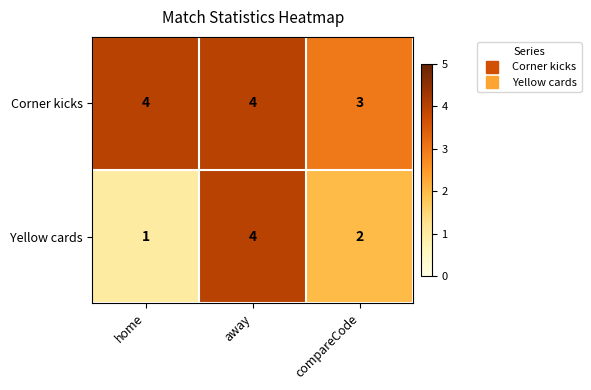

Between home and away, which series saw the biggest shift?

Yellow cards